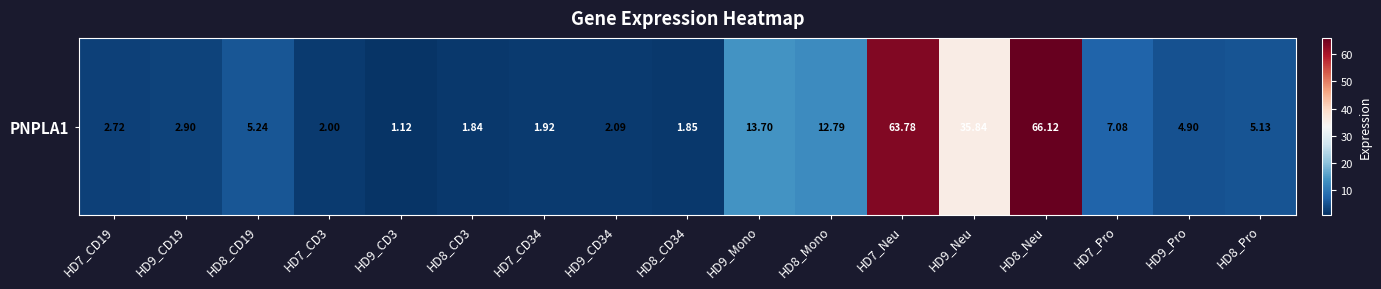

List the labels in order of value, largest first.

HD8_Neu, HD7_Neu, HD9_Neu, HD9_Mono, HD8_Mono, HD7_Pro, HD8_CD19, HD8_Pro, HD9_Pro, HD9_CD19, HD7_CD19, HD9_CD34, HD7_CD3, HD7_CD34, HD8_CD34, HD8_CD3, HD9_CD3